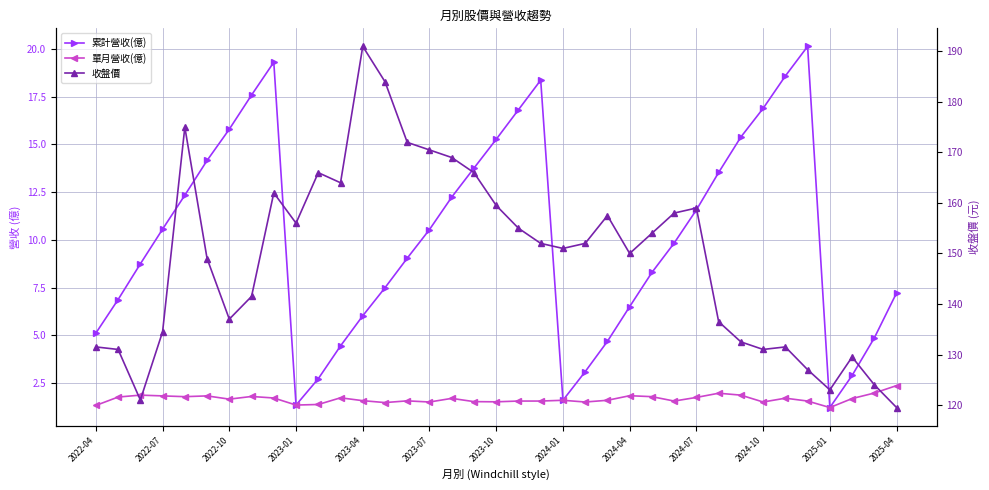

Which series has the widest spread of values?

收盤價